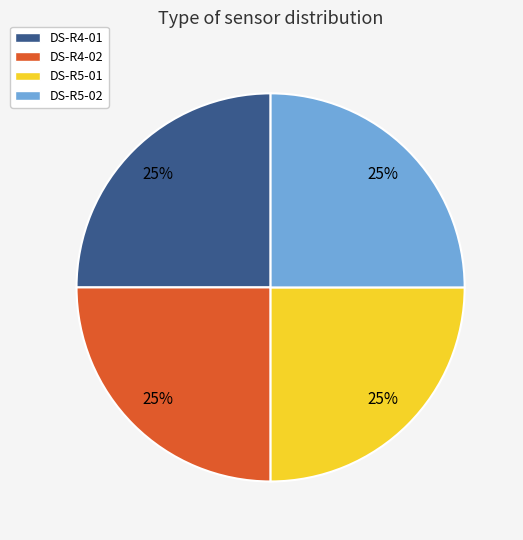

To the nearest percent, what portion does DS-R4-02 represent?

25%